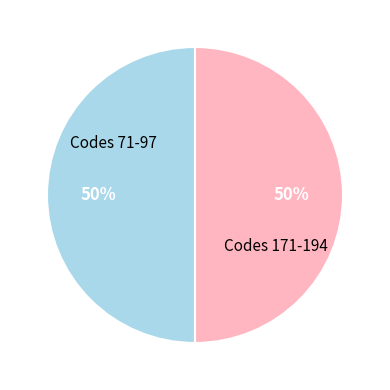

To the nearest percent, what is the difference between the largest and smallest slice percentages?

0%